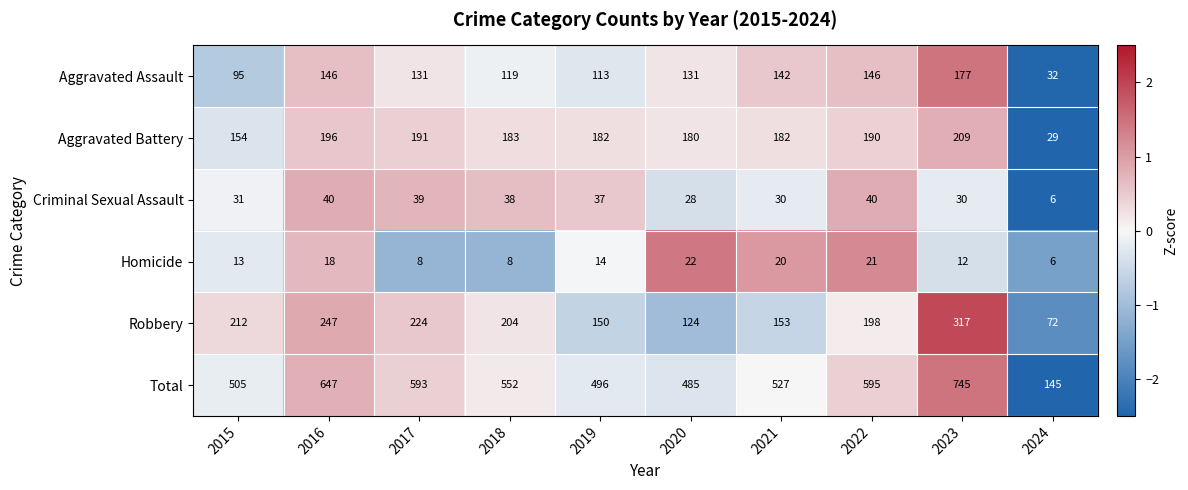

What value does the Aggravated Assault series have at 2020, to the nearest 10?

130